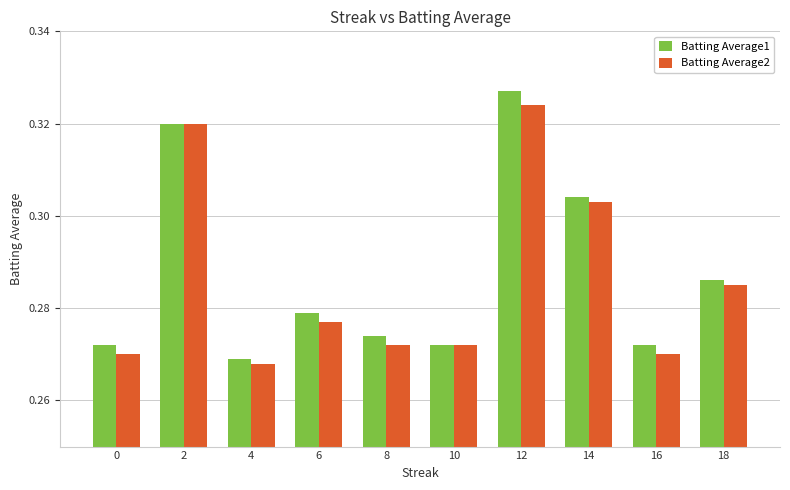

What are all the series names shown in the legend?

Batting Average1, Batting Average2